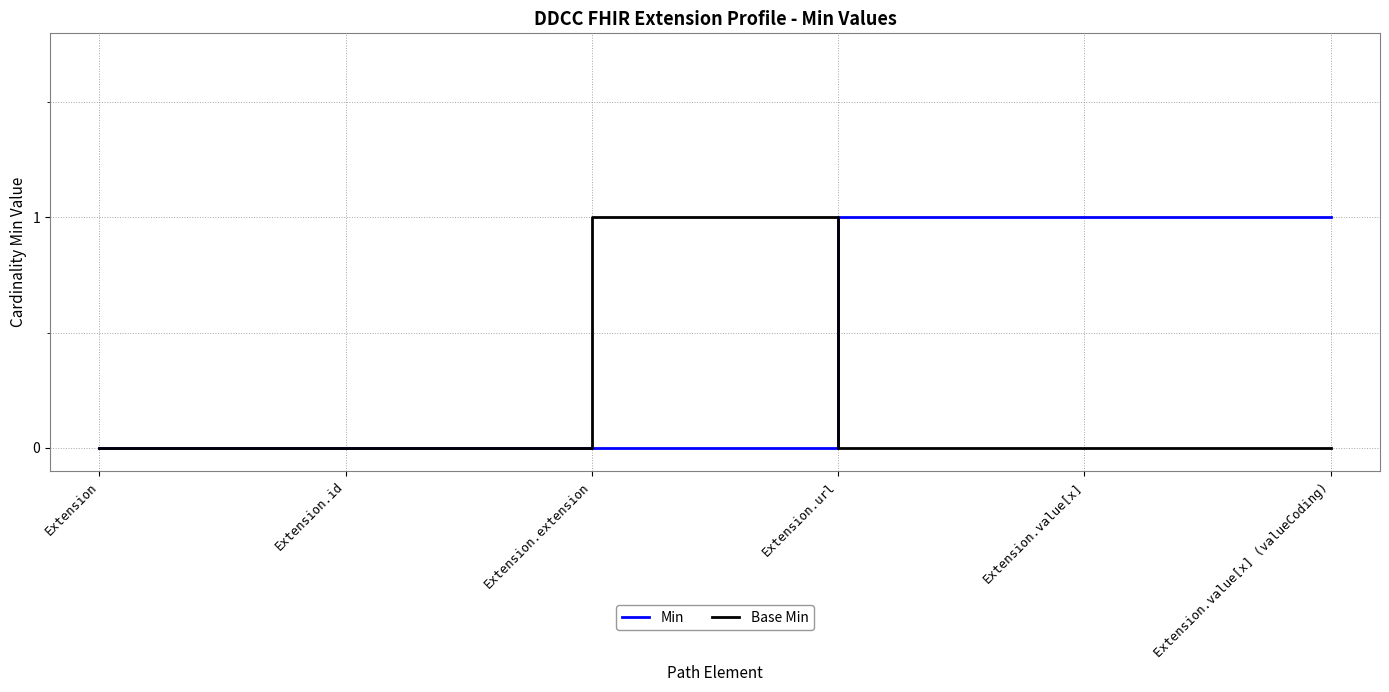

What is the total value across all series at Extension.url?

1